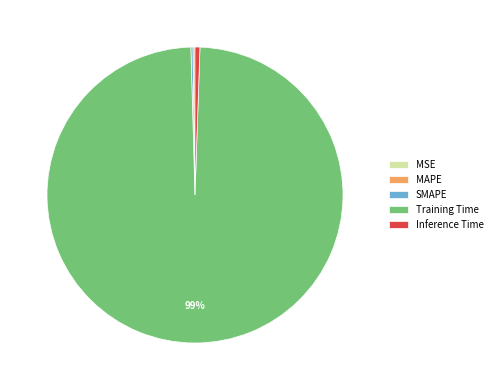

Is there any slice that represents more than half of the pie?

Yes